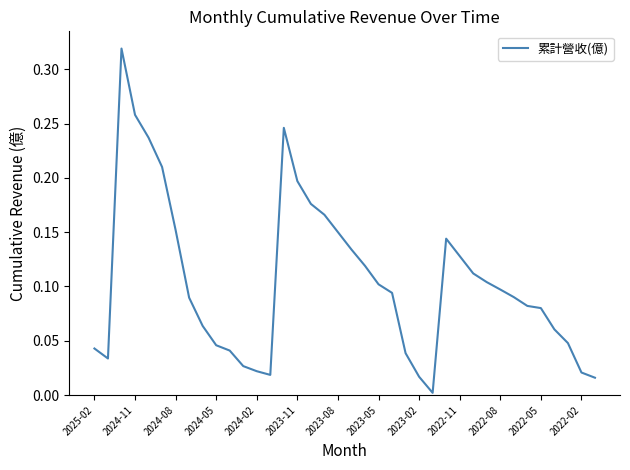

How many lines are shown in the chart?

1